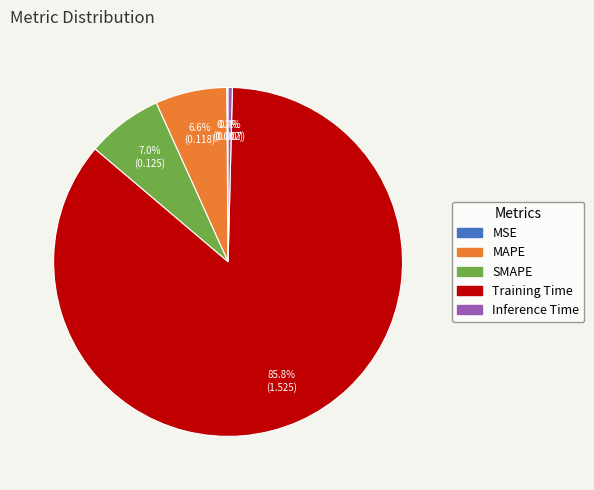

Which slice represents more than half of the pie?

Training Time